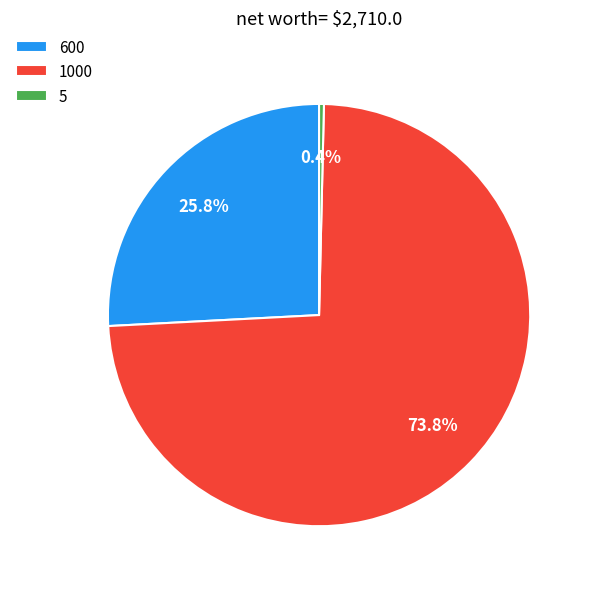

To the nearest percent, what is the average slice percentage?

33%